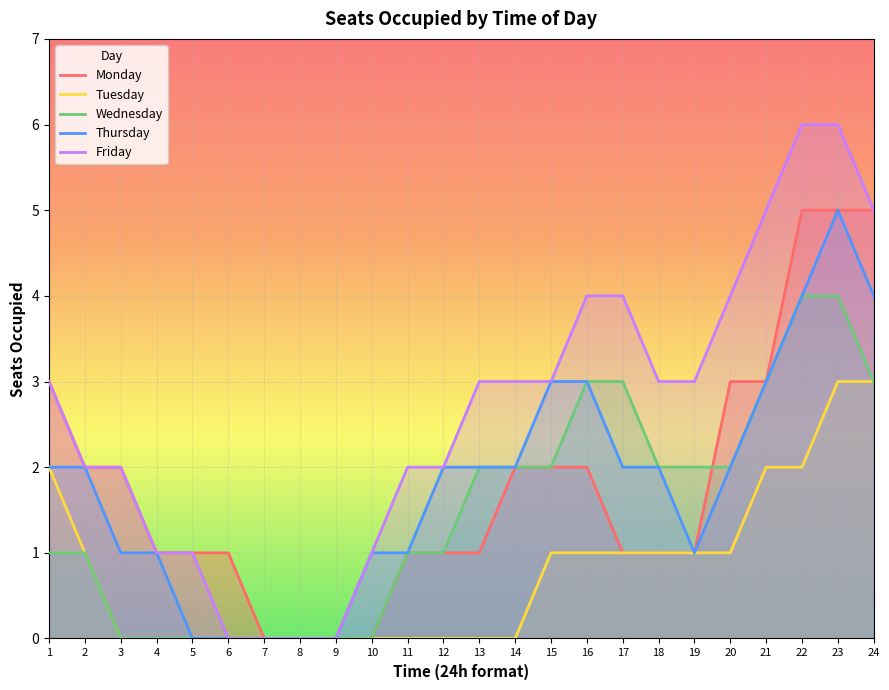

Where does the Wednesday series first go above 2?

16